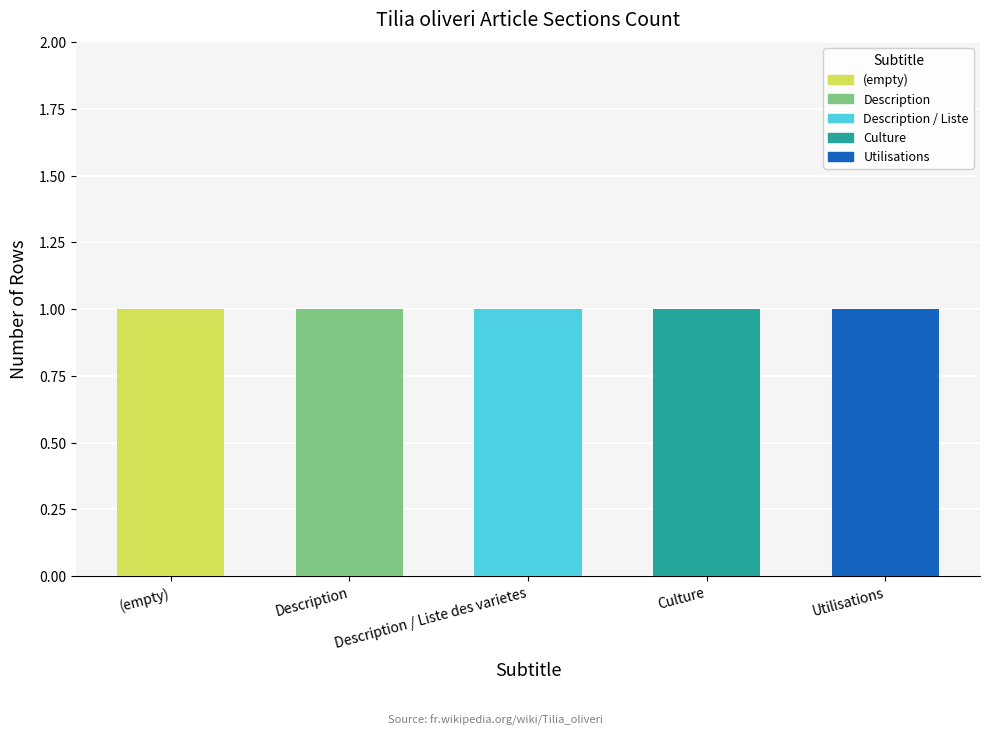

How many data points does each series have?

5